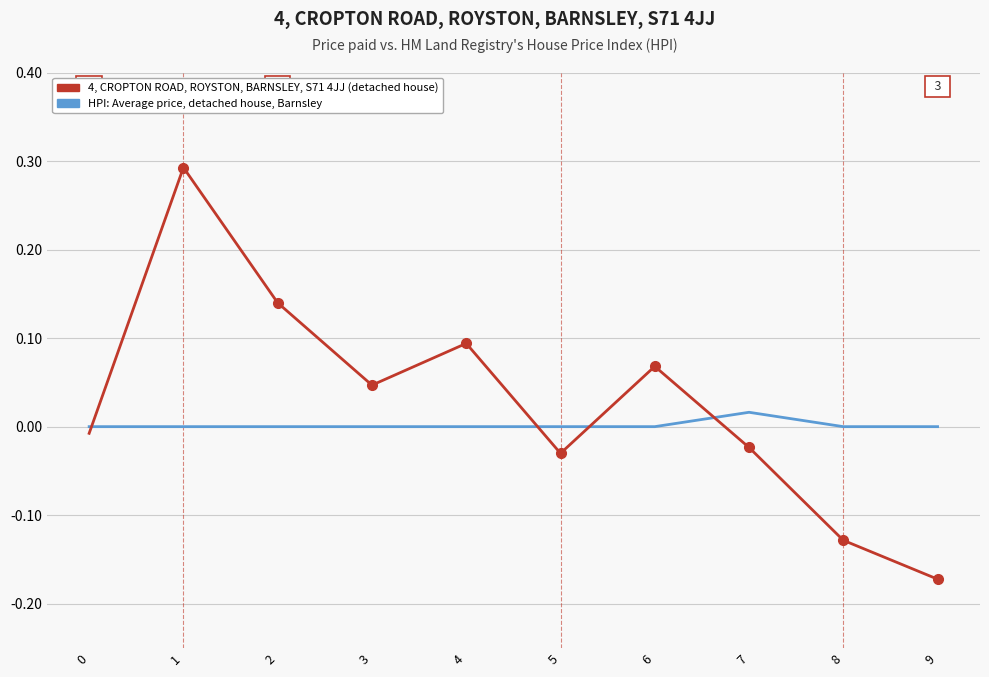

True or false: 4, CROPTON ROAD, ROYSTON, BARNSLEY, S71 4JJ (detached house) has more than 2 interior local peaks.

True